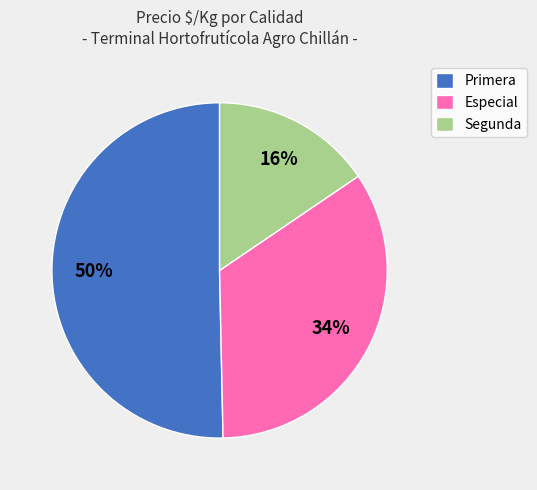

To the nearest percent, what portion does Segunda represent?

15%